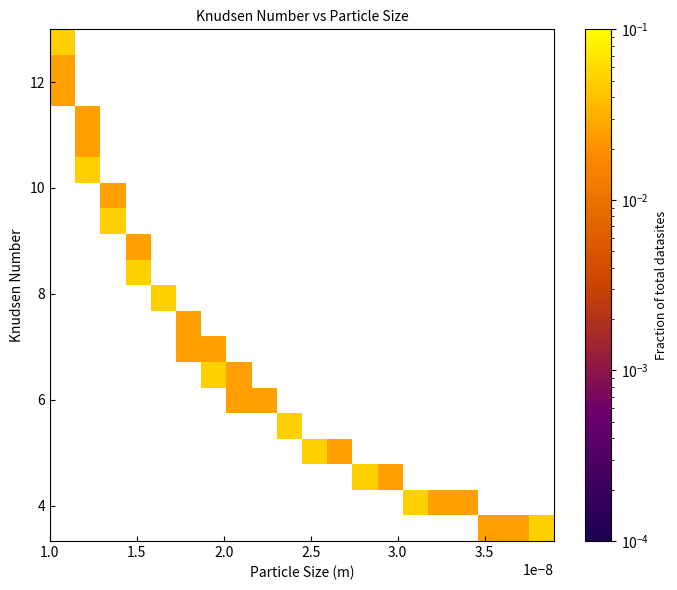

What is the range of Y values (max minus min)?

9.7